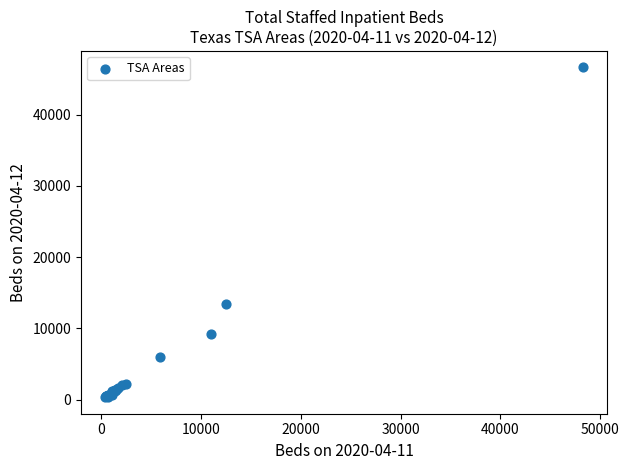

What Y value in the scatter plot is closest to 23495?

13442